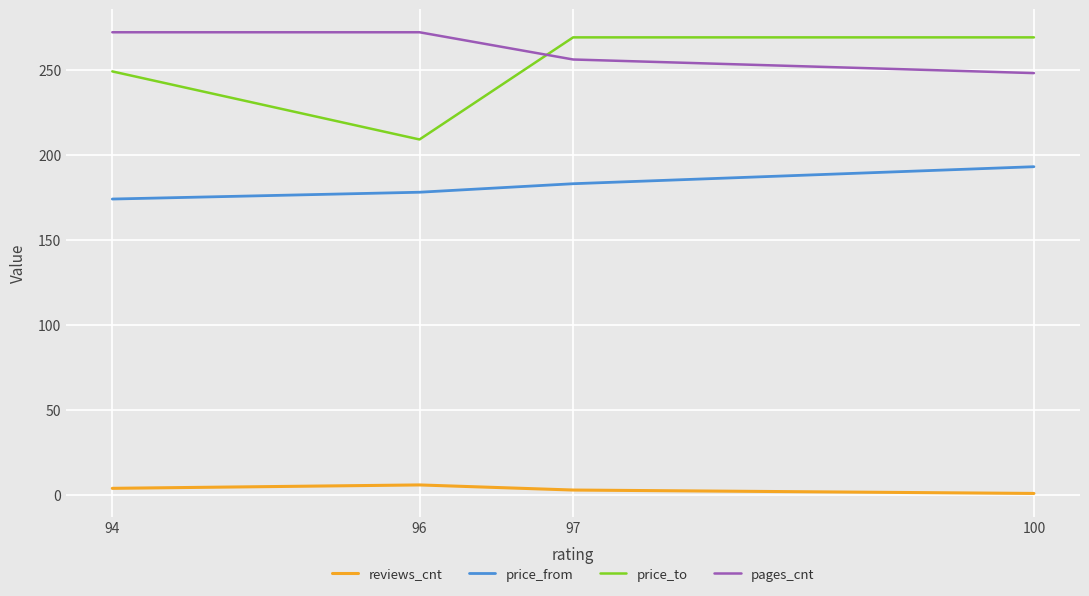

What is the spread (max minus min) of values at 100?

268